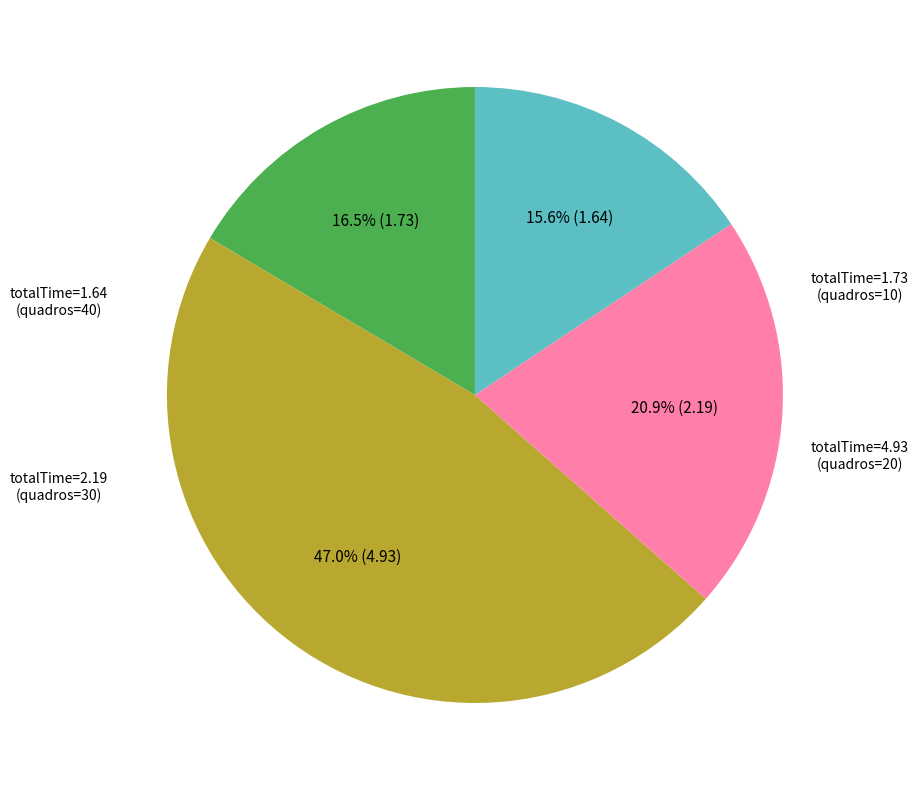

Is there any slice that represents more than half of the pie?

No